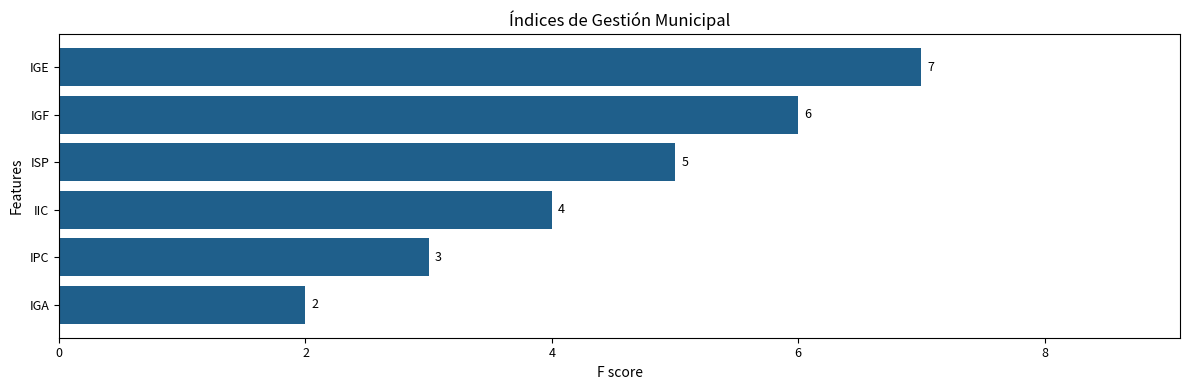

Count the number of data series in this chart.

1